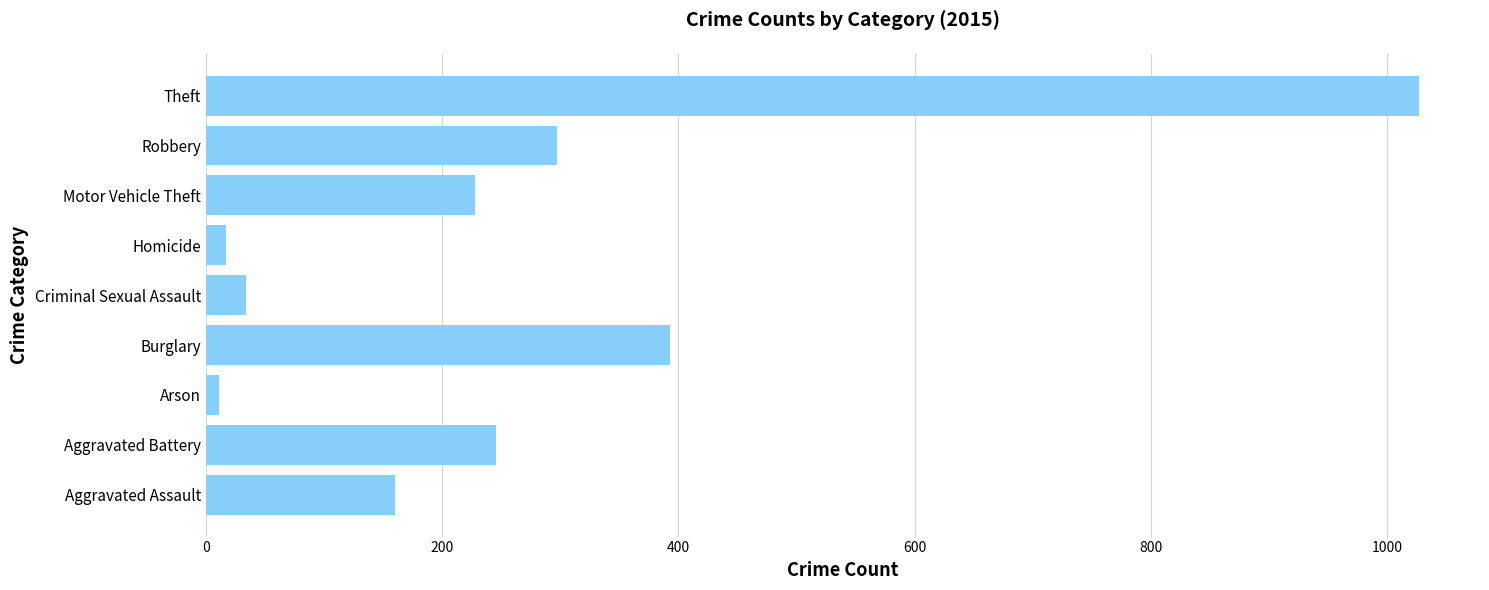

Which has a higher value, Motor Vehicle Theft or Homicide?

Motor Vehicle Theft